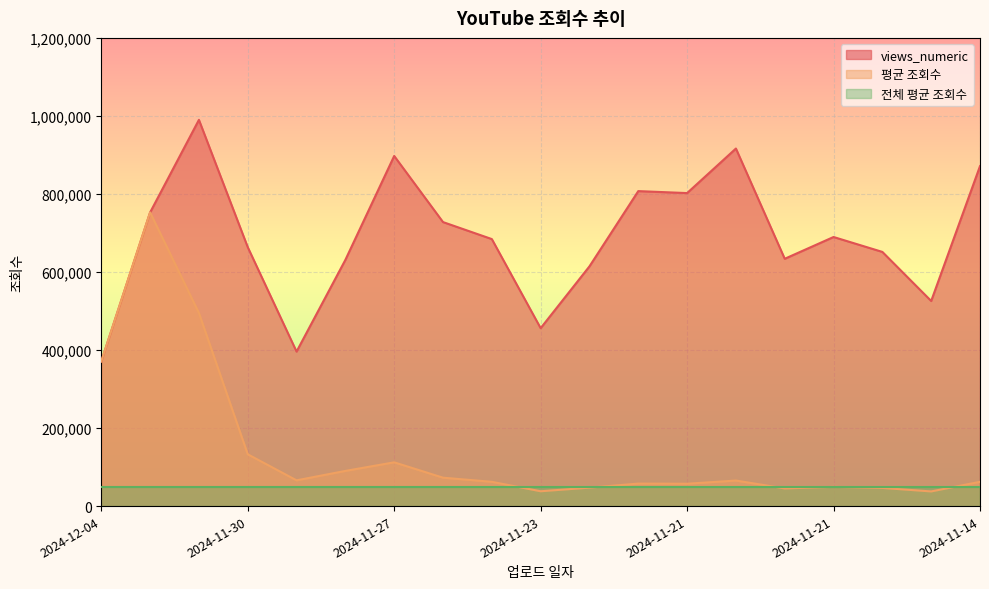

Where is the first local maximum for views_numeric?

2024-12-03